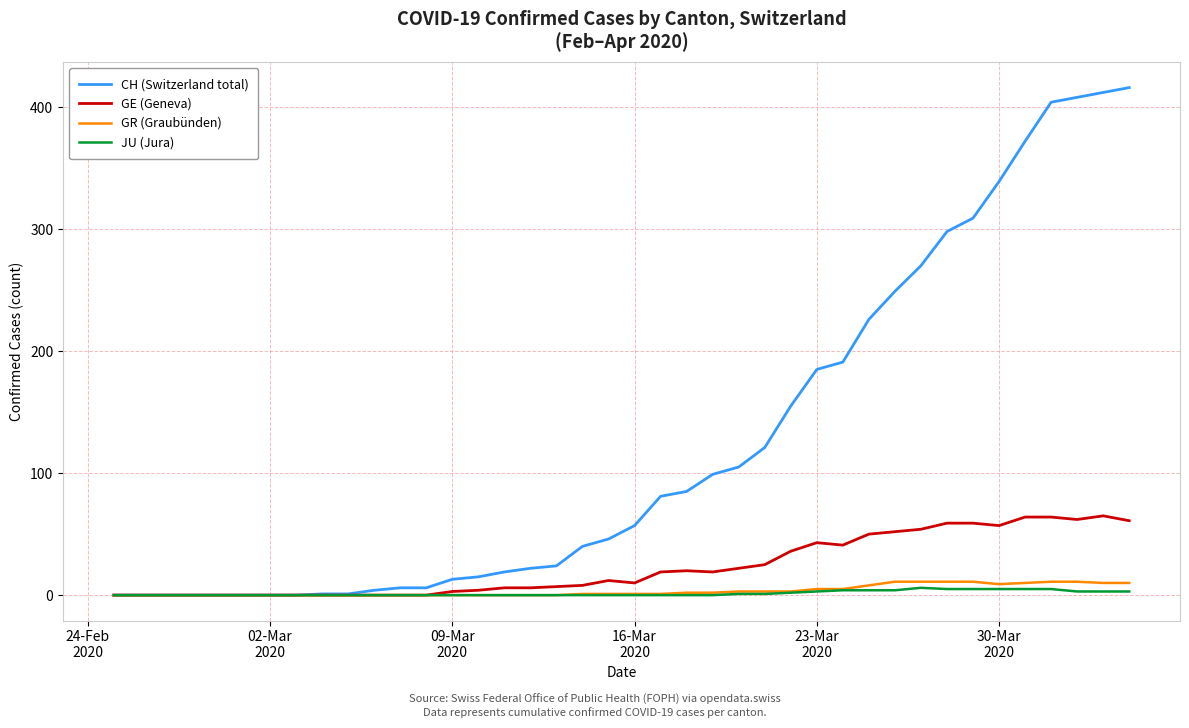

Which series has the largest range (max minus min)?

CH (Switzerland total)